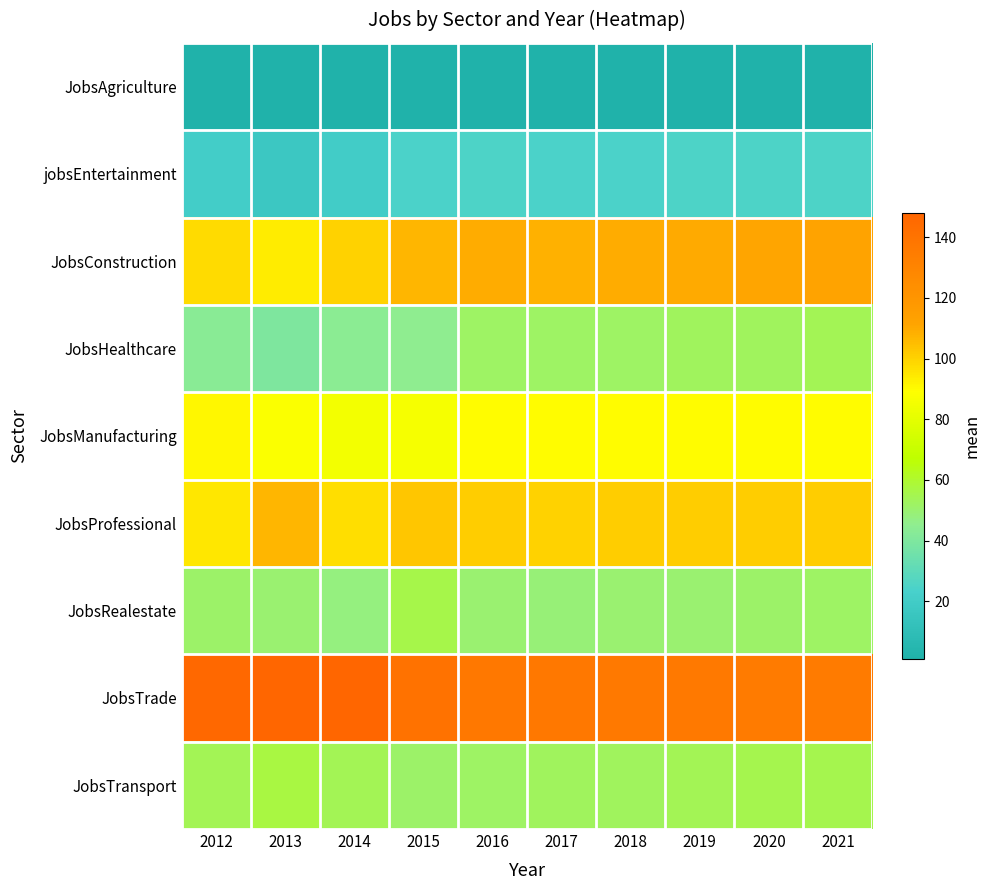

What is the maximum value shown in the chart?

148